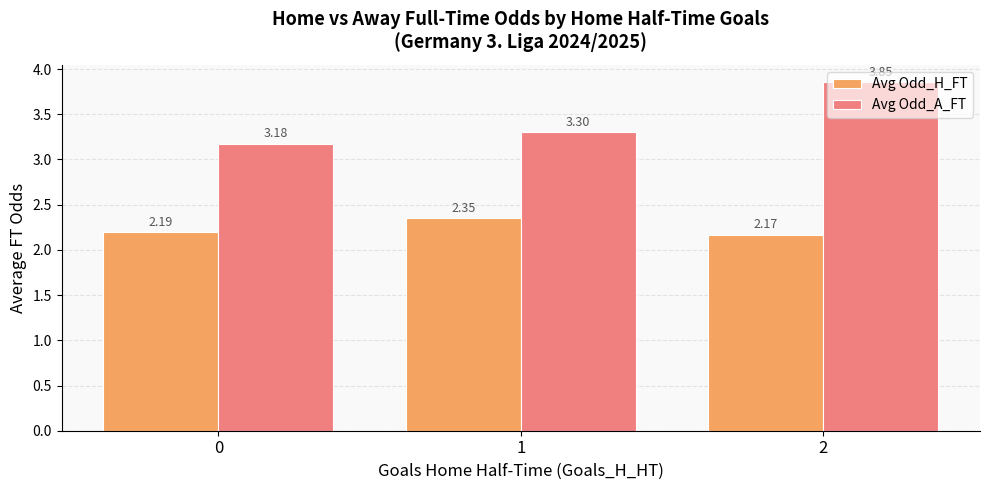

Is it true that Avg Odd_H_FT equals 2.2 at 0?

True